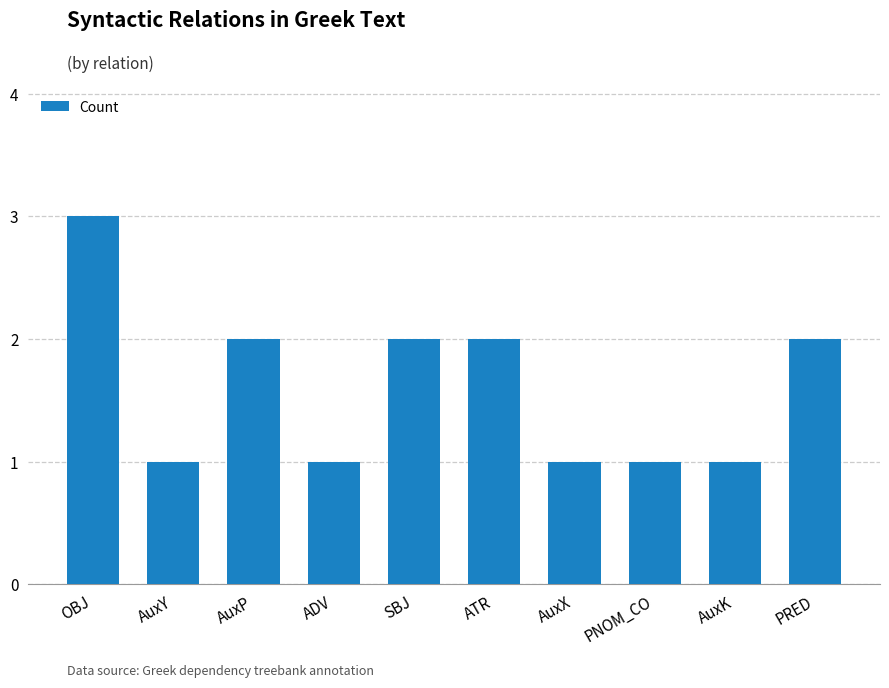

True or false: the data shows 2 at SBJ.

True